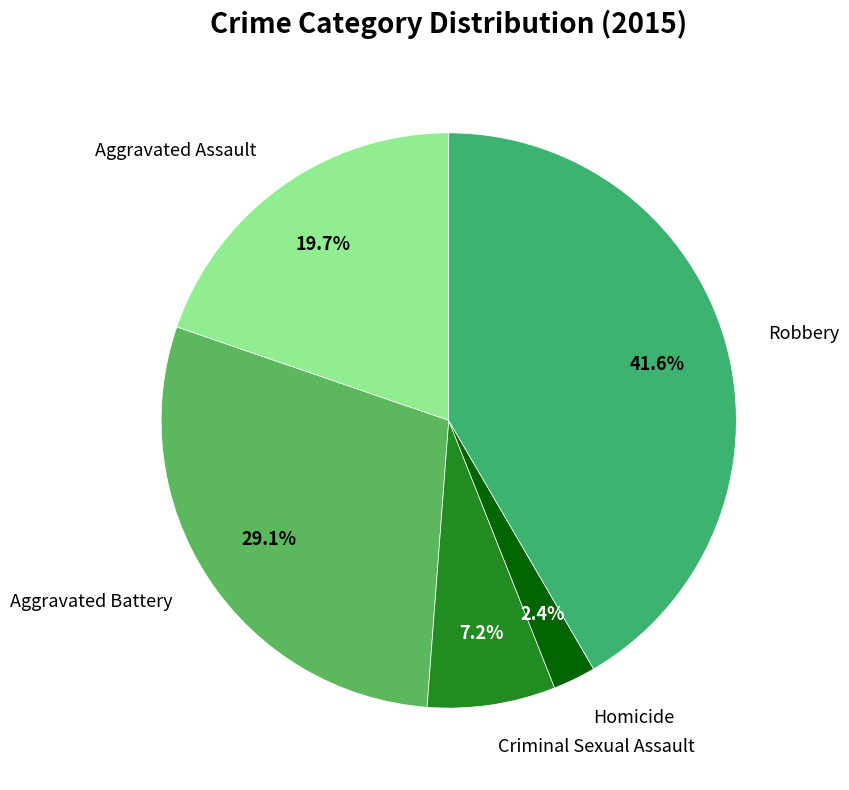

Rank the categories by value from highest to lowest.

Robbery, Aggravated Battery, Aggravated Assault, Criminal Sexual Assault, Homicide